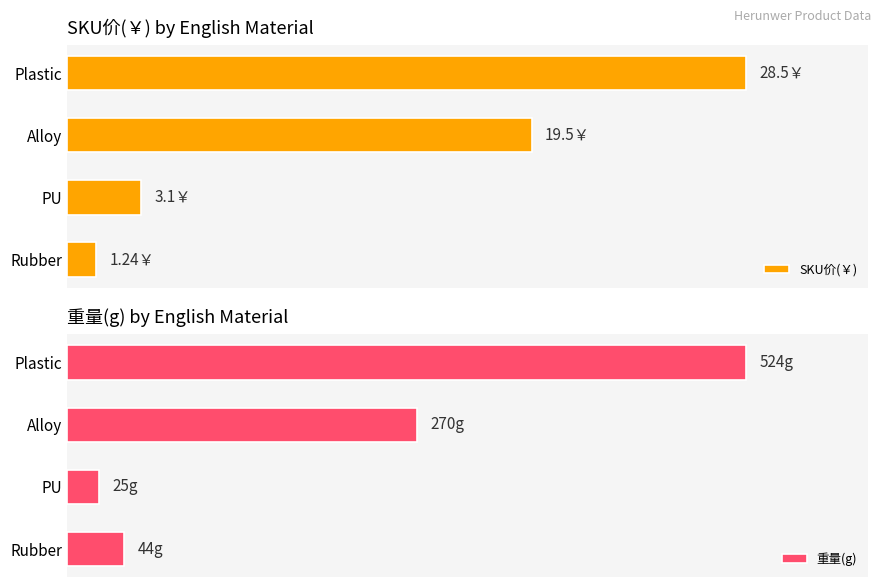

The SKU价(￥) series shows 4.5 at PU. True or false?

False